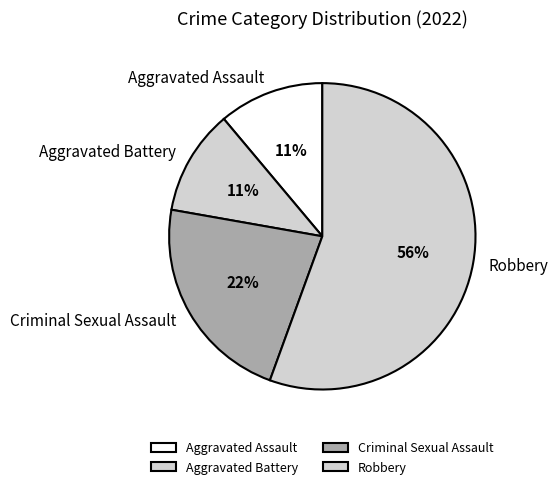

Which category has the biggest portion of the pie?

Robbery